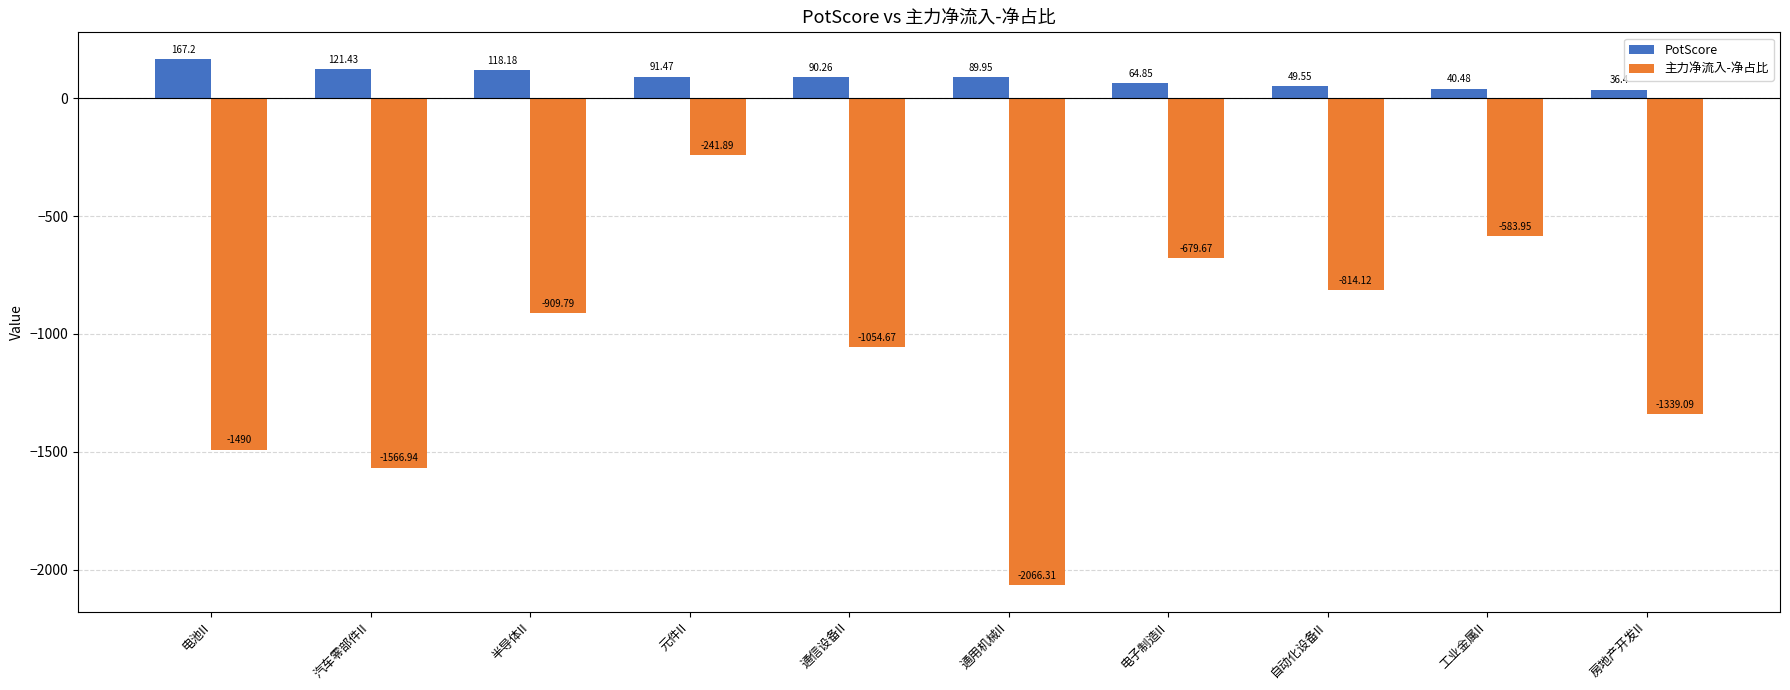

The value of 主力净流入-净占比 at 通用机械II is -2066.3. True or false?

True